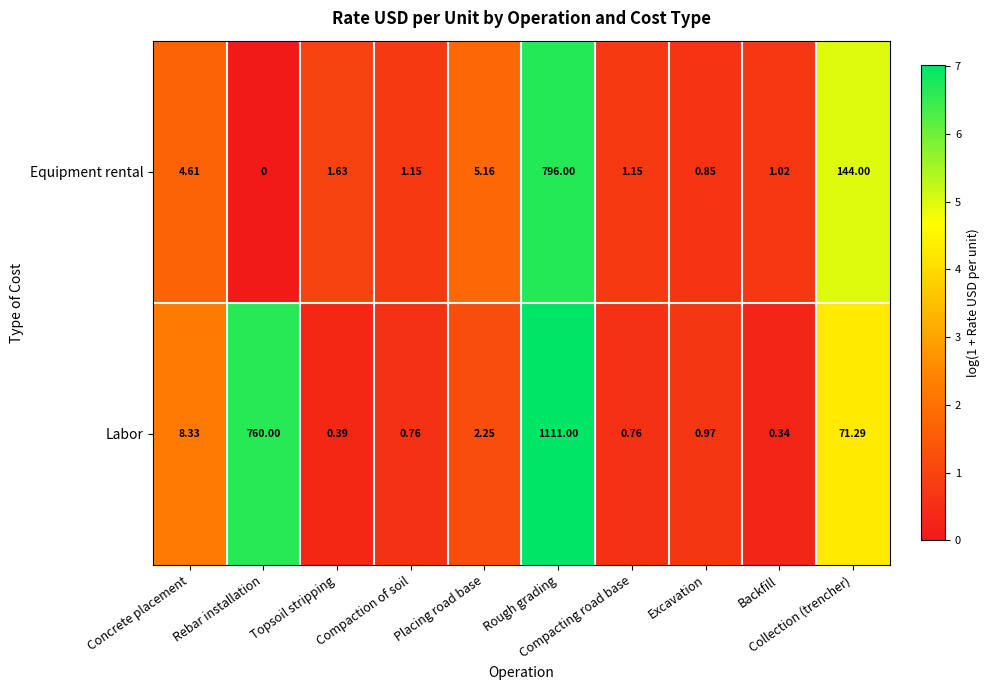

Which series has the widest spread of values?

Labor